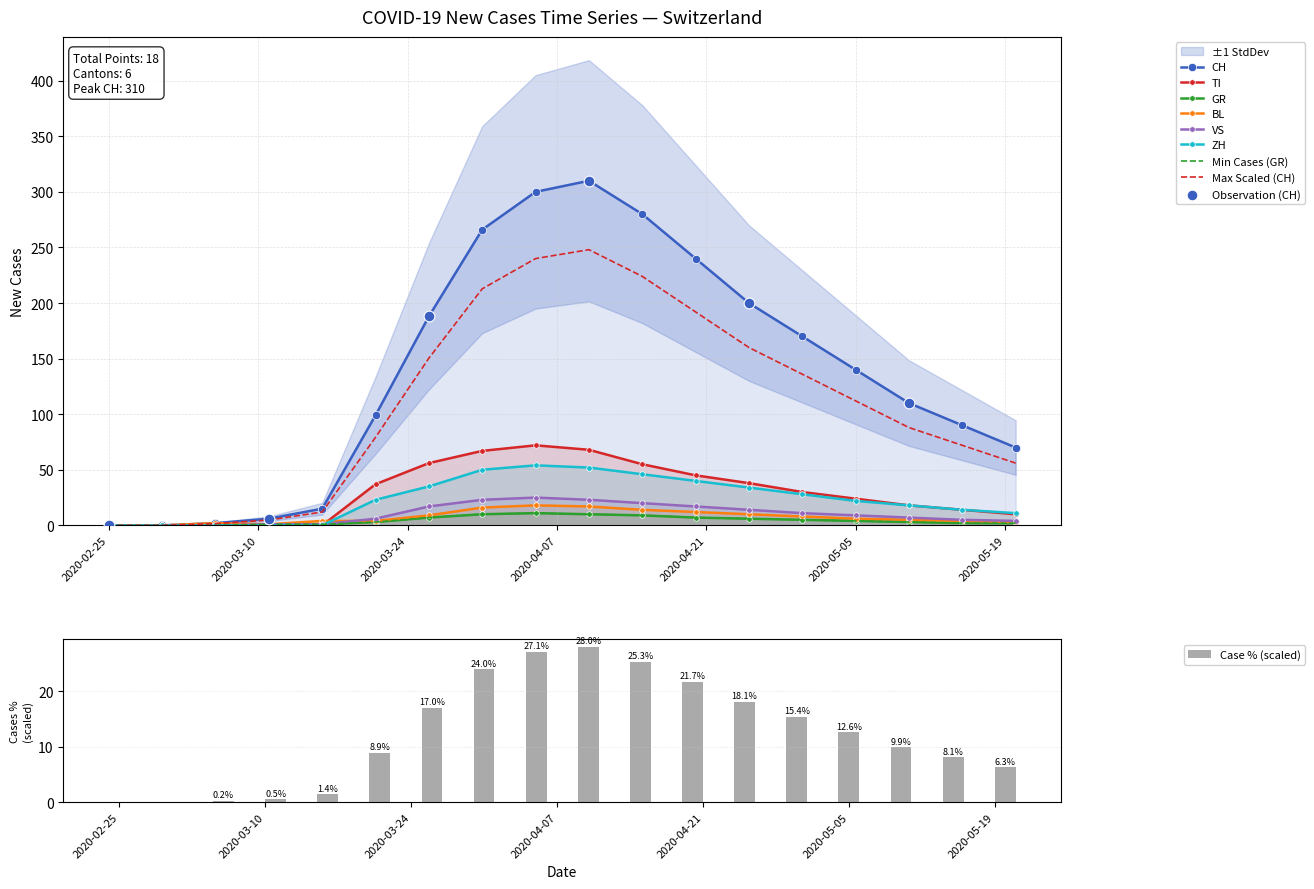

Which series contains the highest Y value?

CH